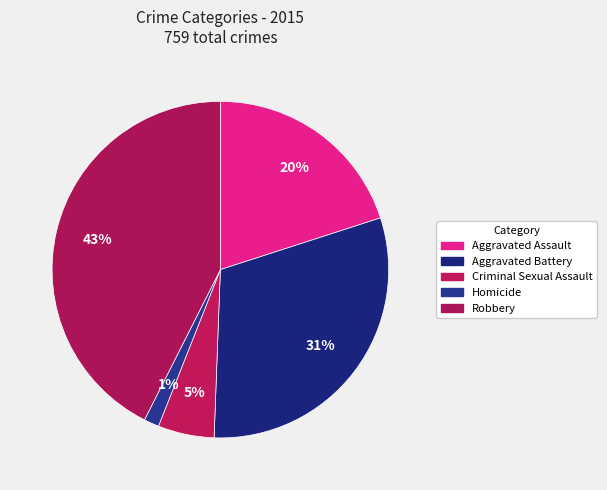

Does Criminal Sexual Assault represent more than half of the total?

No